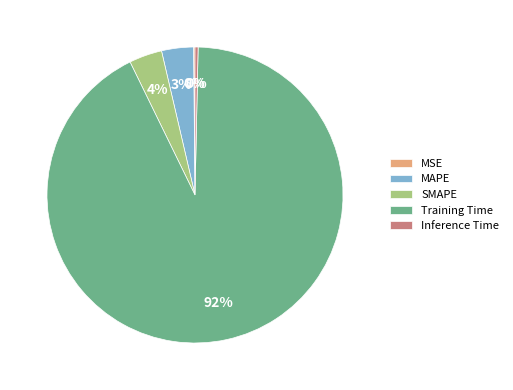

Which slice is the largest?

Training Time